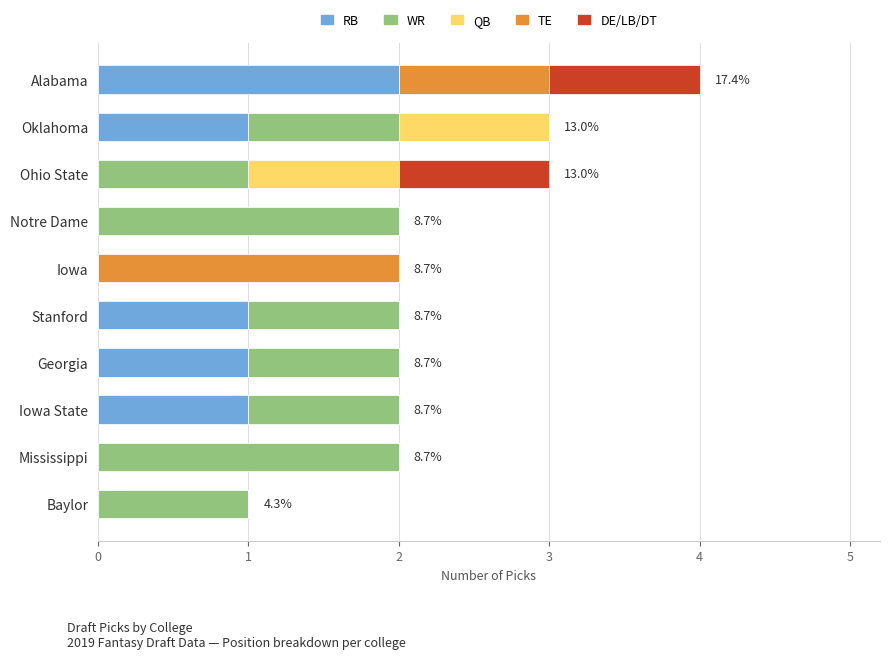

The RB series shows 0 at Oklahoma. True or false?

False